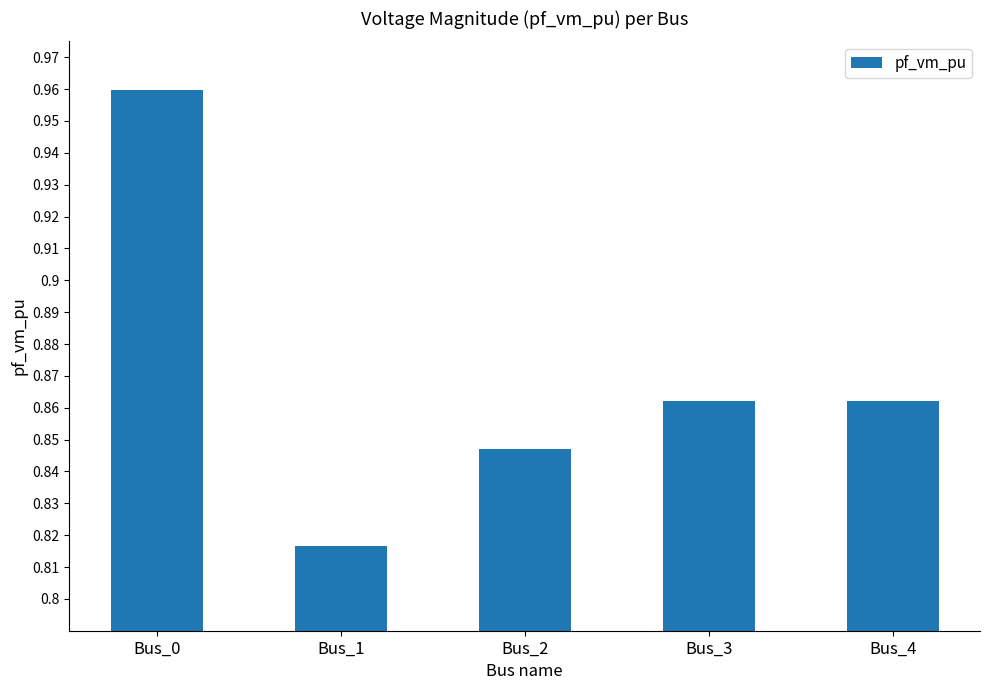

At which category does the chart reach its peak across all series?

Bus_0